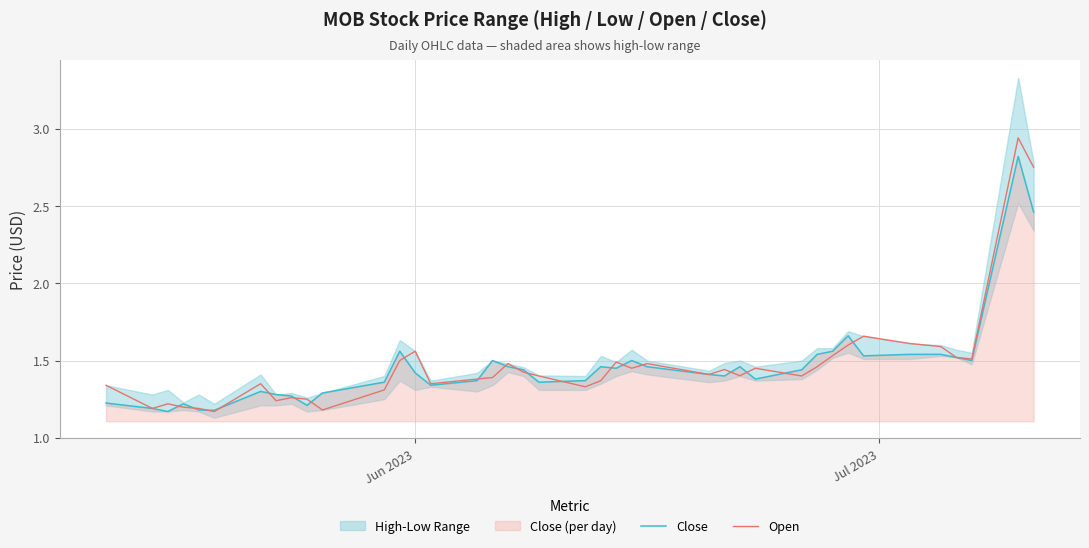

Count the number of categories in the chart.

40